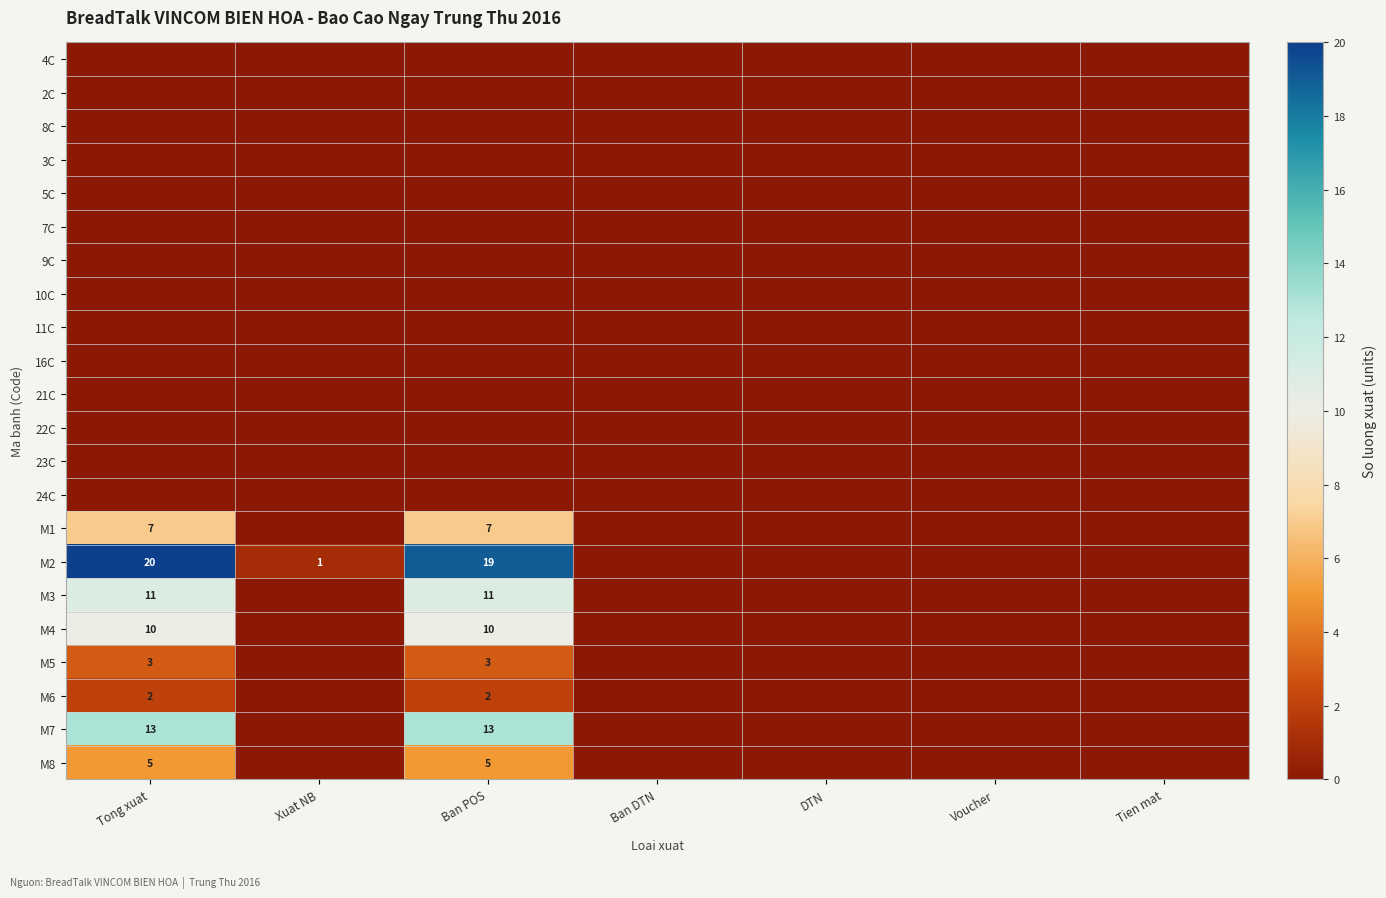

Is the value of M6 at Tien mat greater than the value of 21C at Xuat NB?

No